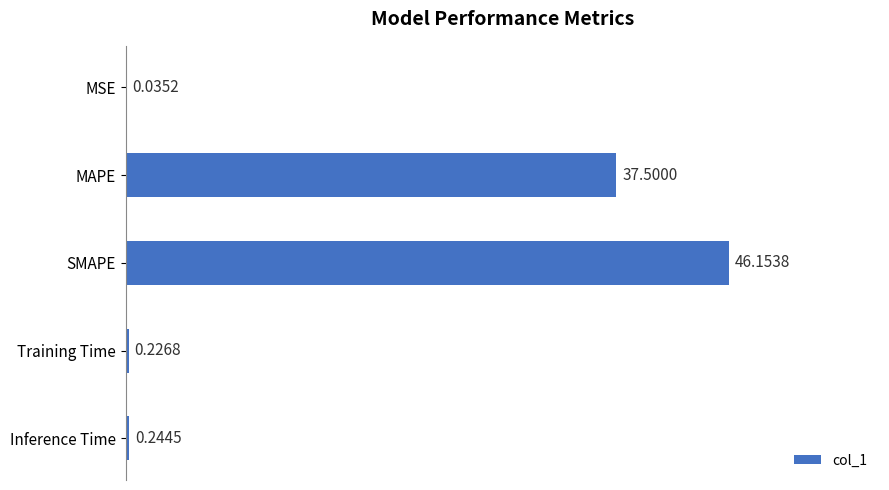

What is the sum of all values?

84.2